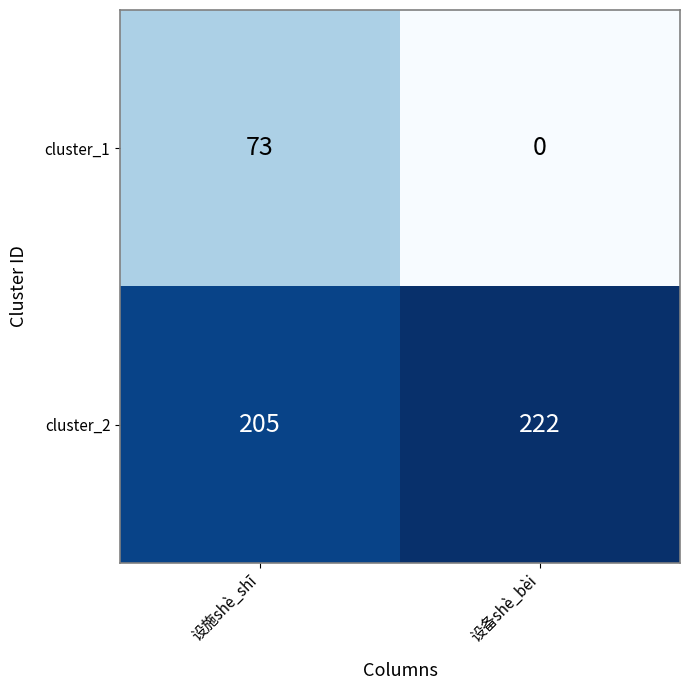

Reading left to right, extract all data points from this chart.

cluster_1: 设施shè_shī=73	设备shè_bèi=0
cluster_2: 设施shè_shī=205	设备shè_bèi=222